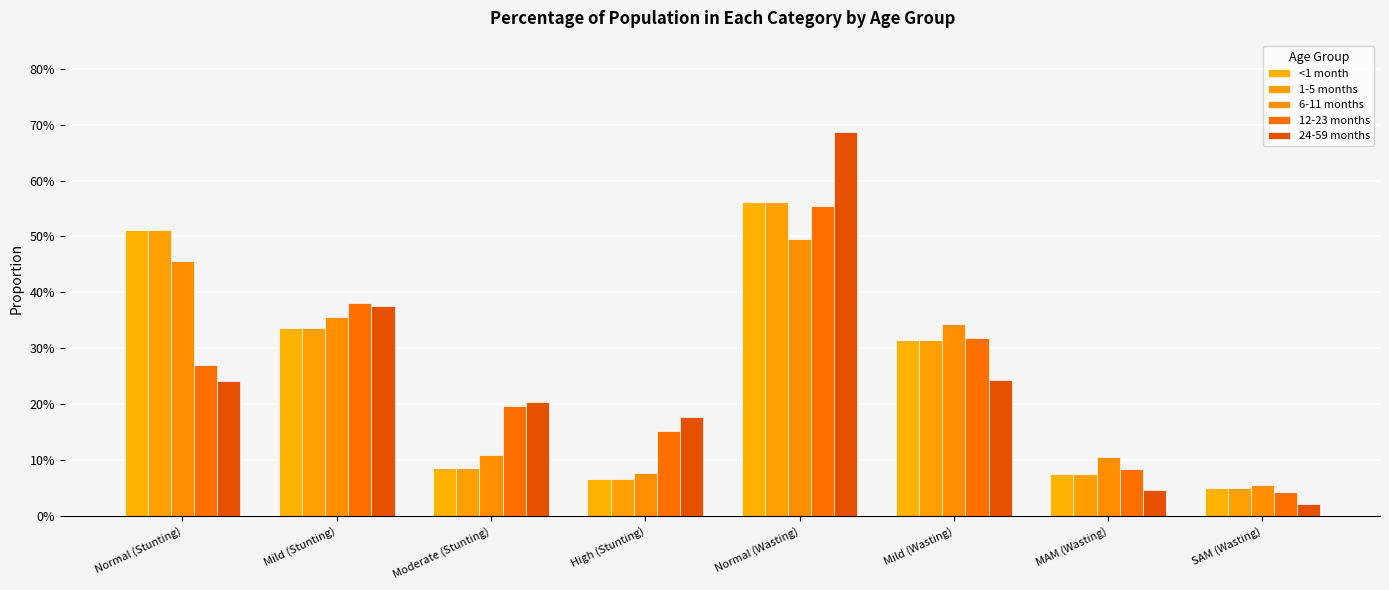

Reading left to right, what are all the values shown in this chart?

<1 month: 0.5	0.3	0.1	0.1	0.6	0.3	0.1	0.0
1-5 months: 0.5	0.3	0.1	0.1	0.6	0.3	0.1	0.0
6-11 months: 0.5	0.4	0.1	0.1	0.5	0.3	0.1	0.1
12-23 months: 0.3	0.4	0.2	0.2	0.6	0.3	0.1	0.0
24-59 months: 0.2	0.4	0.2	0.2	0.7	0.2	0.0	0.0